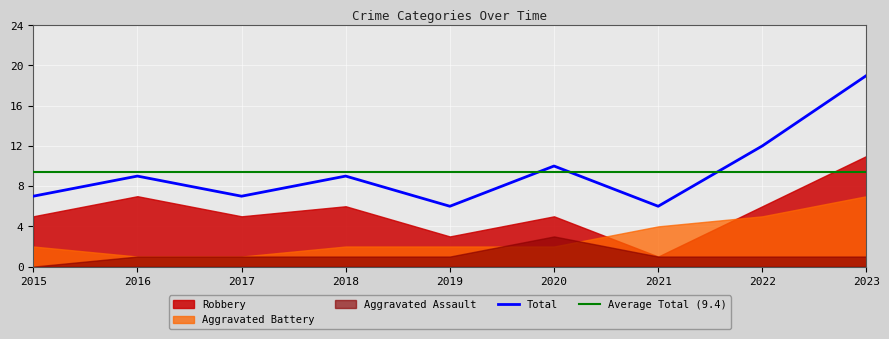

Count the number of categories in the chart.

9